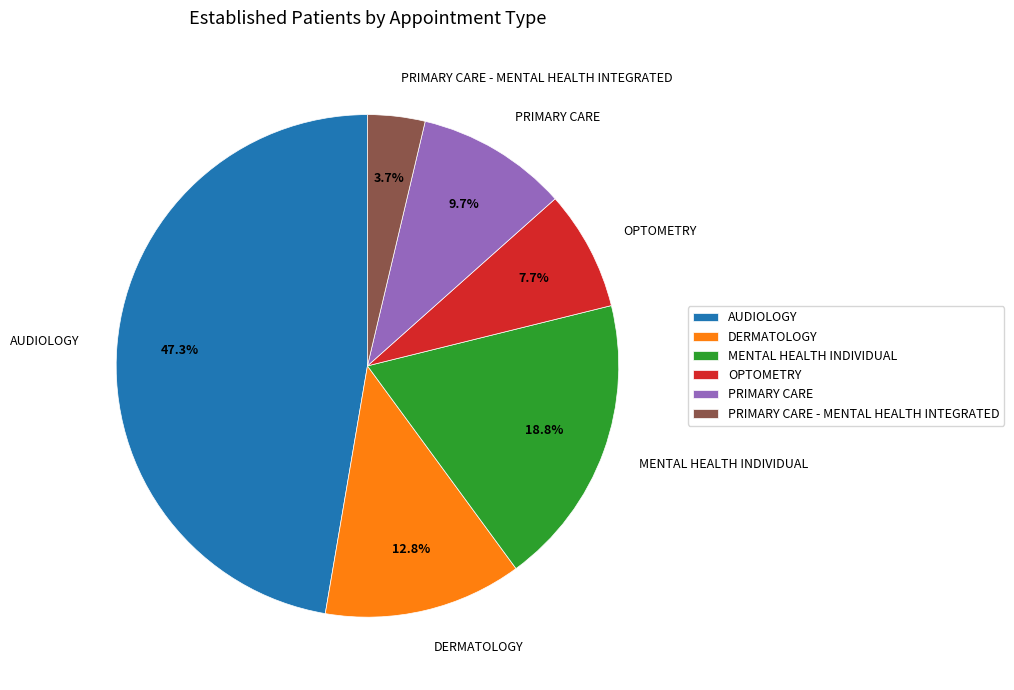

To the nearest percent, what percentage of the pie is PRIMARY CARE?

10%